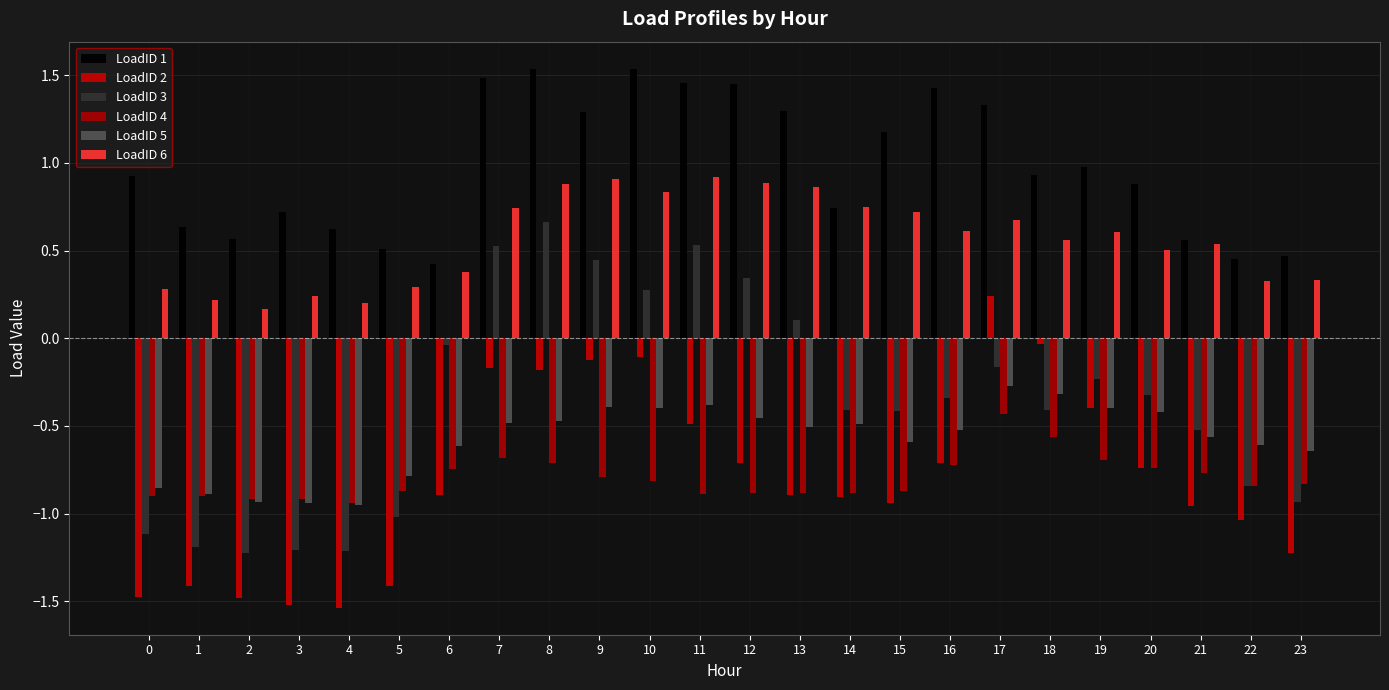

What is the difference between the LoadID 3 values at 16 and 7?

0.9